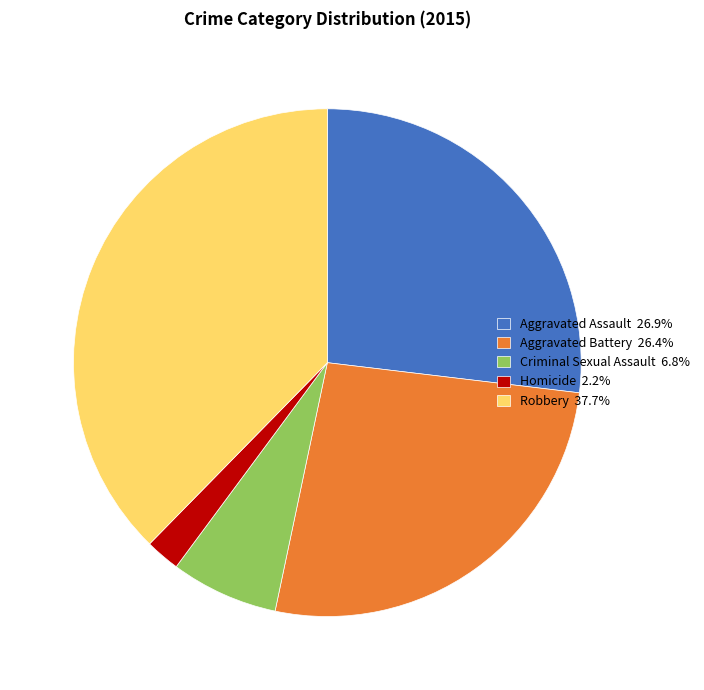

How many segments does this pie chart have?

5